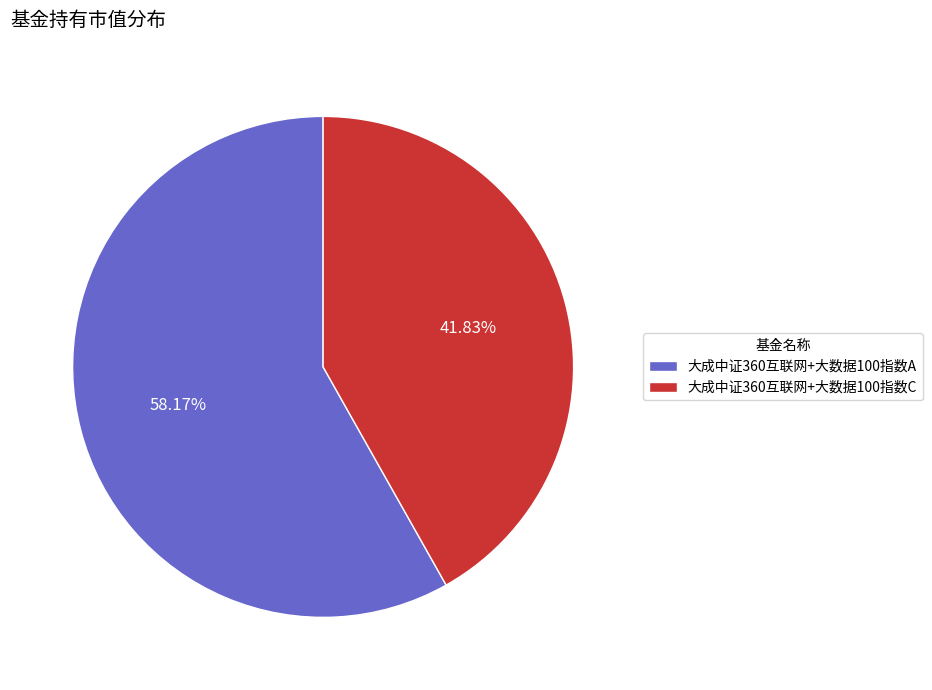

True or false: 大成中证360互联网+大数据100指数A accounts for 47% of the total.

False